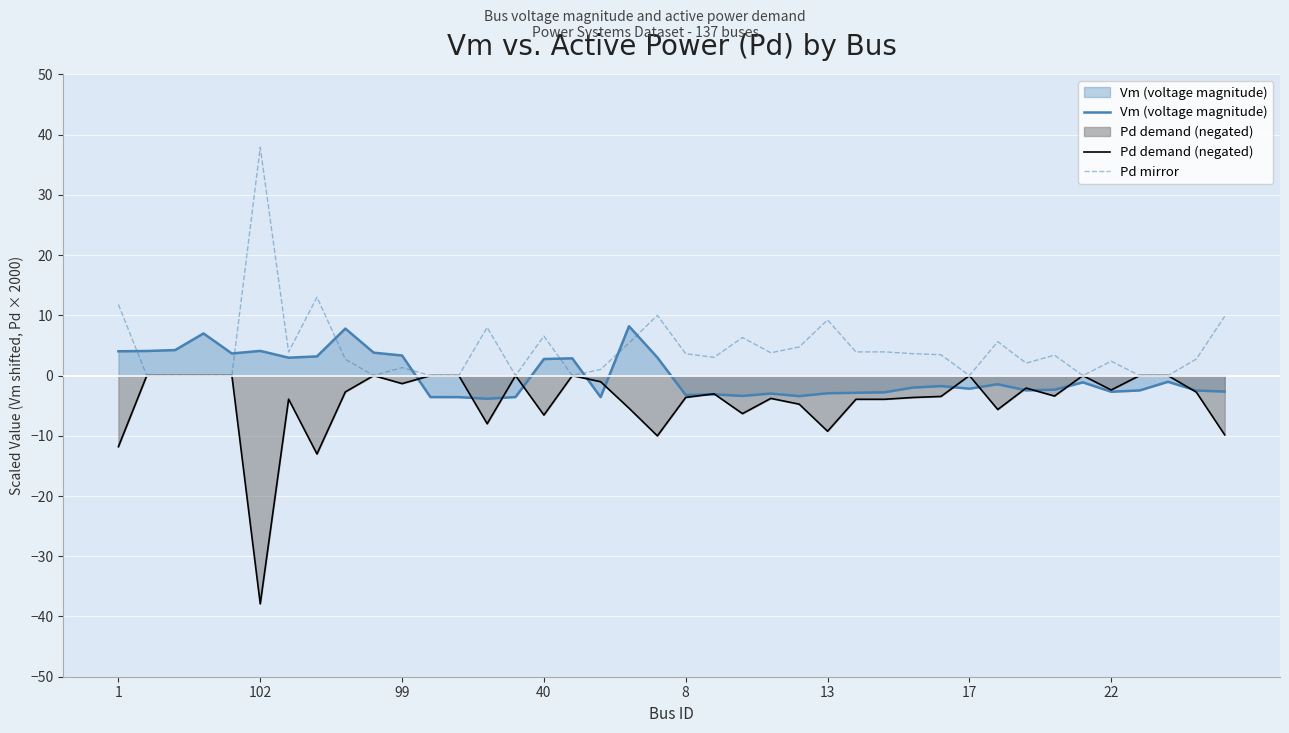

Is it true that Pd demand (negated) equals 0.0 at 37?

True